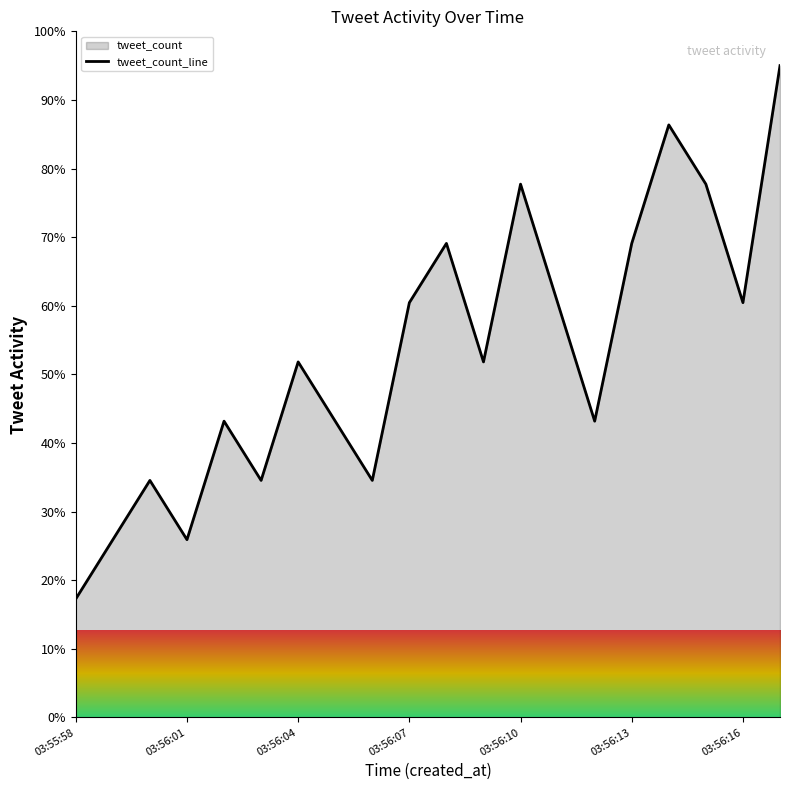

Which label corresponds to the smallest value in the chart?

03:55:58